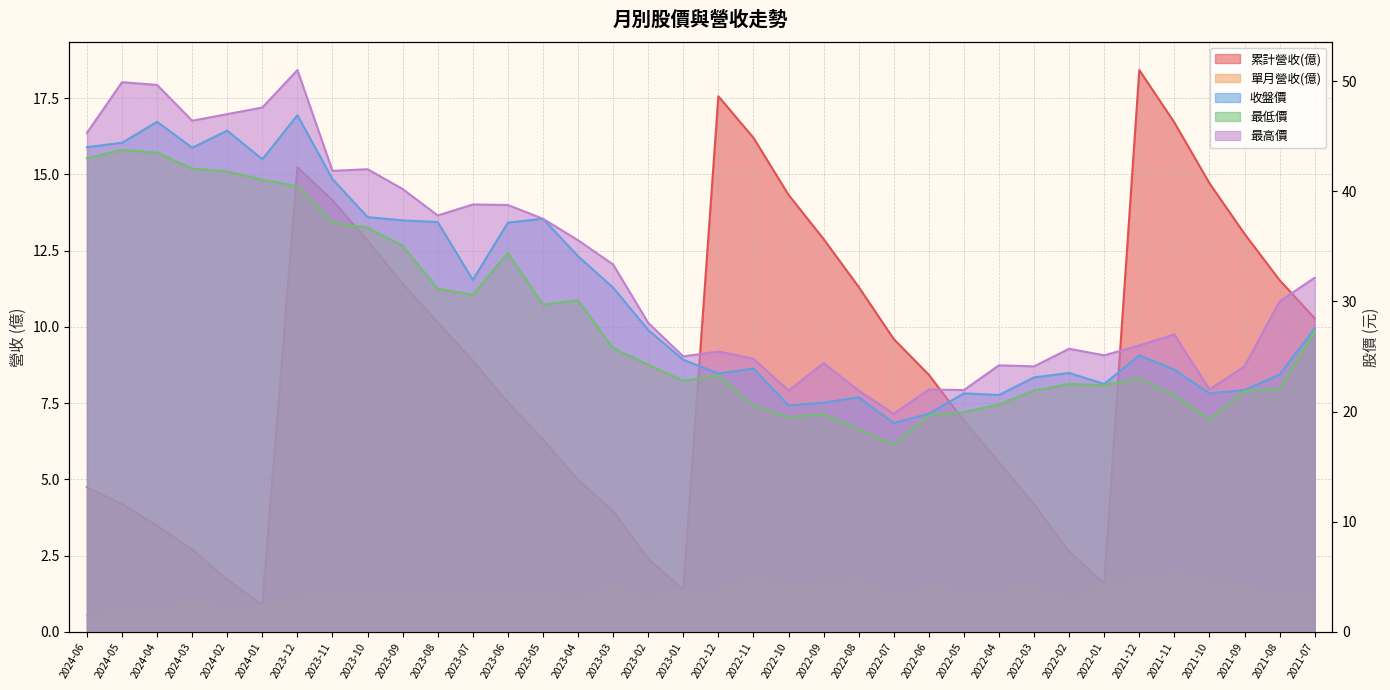

List the labels in order of 最高價 value, smallest first.

2022-07, 2022-10, 2022-08, 2022-05, 2022-06, 2021-10, 2022-03, 2021-09, 2022-04, 2022-09, 2022-11, 2023-01, 2022-01, 2022-12, 2022-02, 2021-12, 2021-11, 2023-02, 2021-08, 2021-07, 2023-03, 2023-04, 2023-05, 2023-08, 2023-06, 2023-07, 2023-09, 2023-11, 2023-10, 2024-06, 2024-03, 2024-02, 2024-01, 2024-04, 2024-05, 2023-12